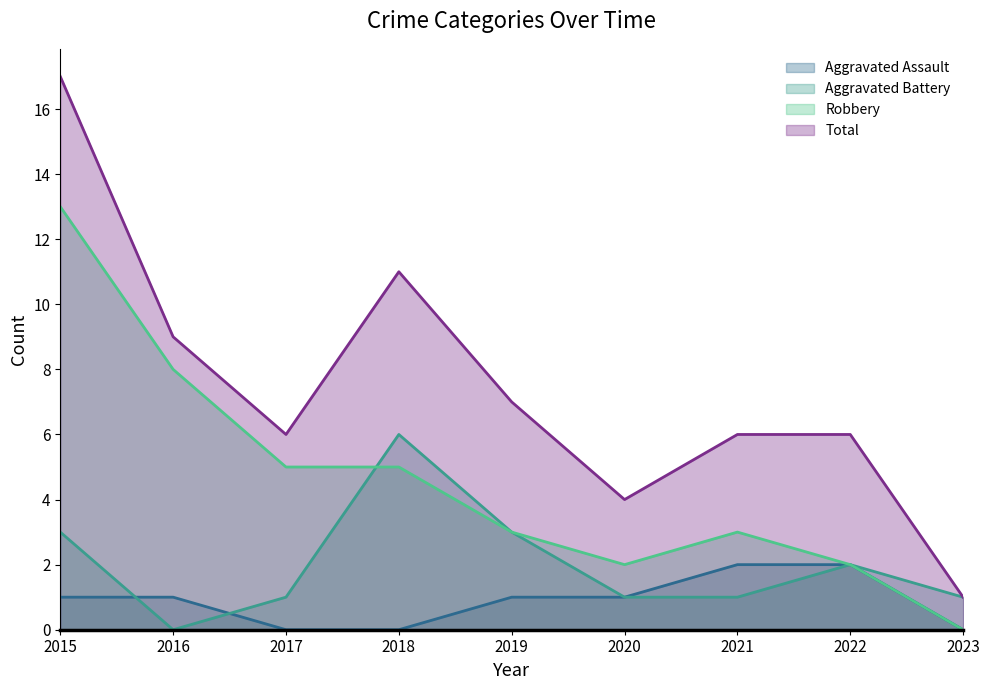

True or false: Robbery and Total cross at least once.

False